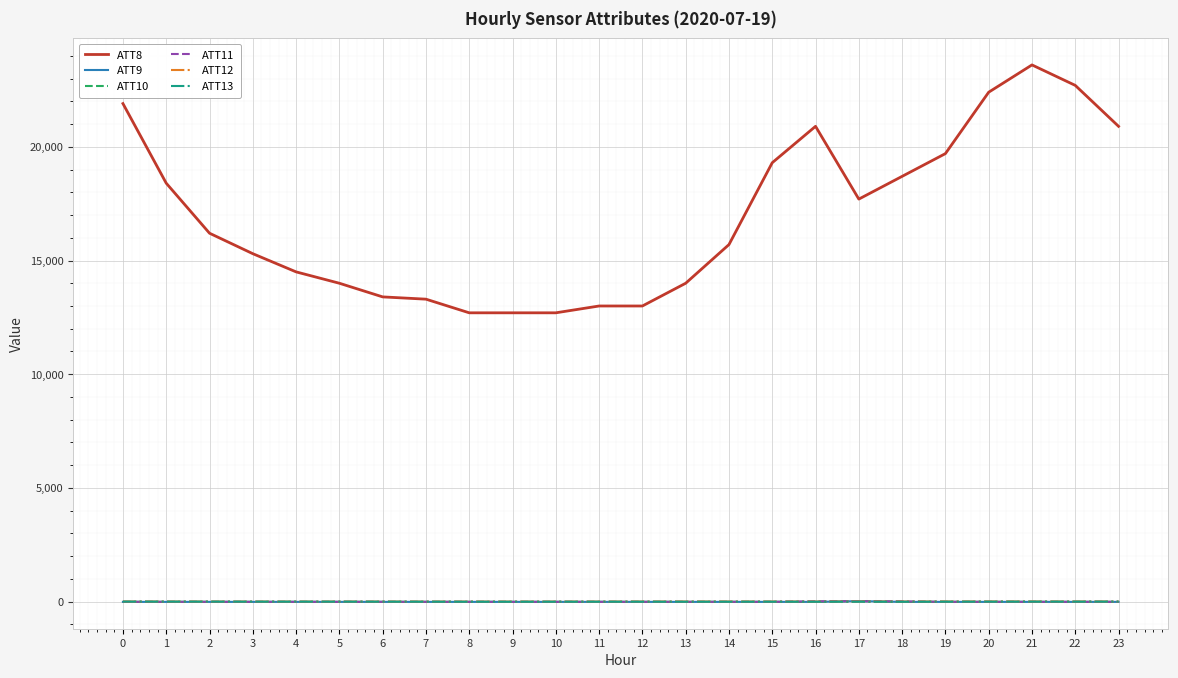

Between 14 and 15, which series saw the biggest shift?

ATT8